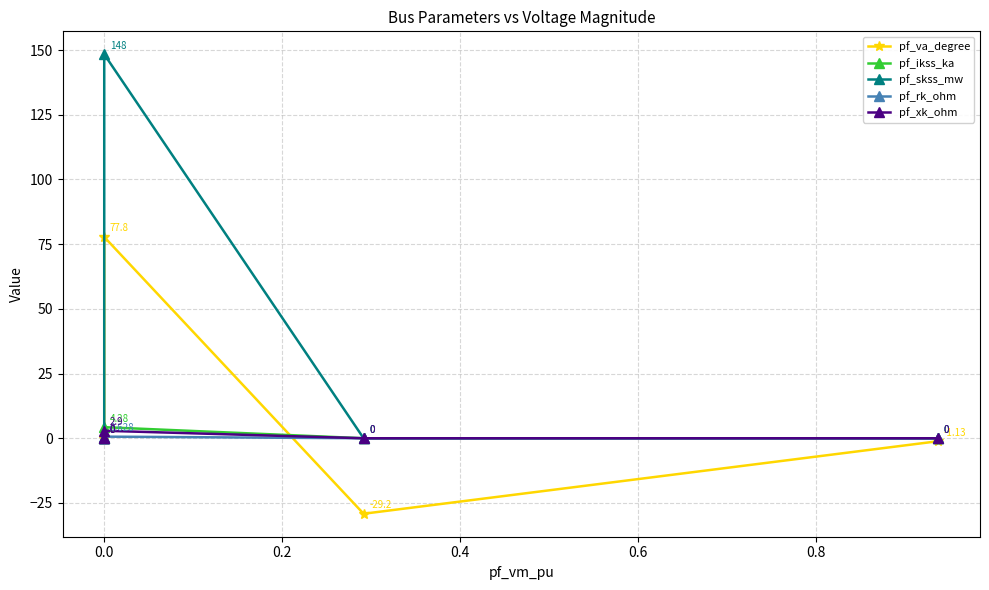

Which series ends up on top after the final intersection of pf_va_degree and pf_xk_ohm?

pf_va_degree